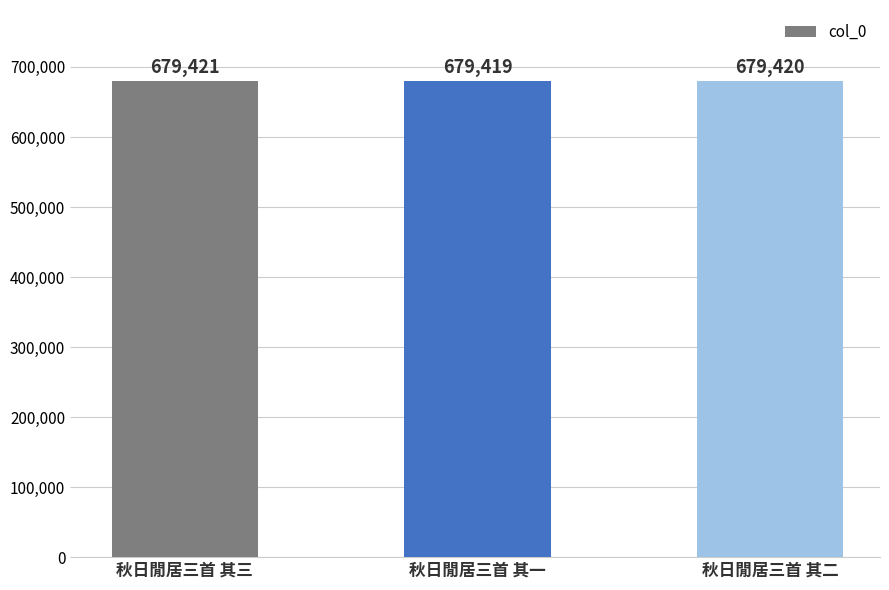

What is the change in value from 秋日閒居三首 其一 to 秋日閒居三首 其二?

+1